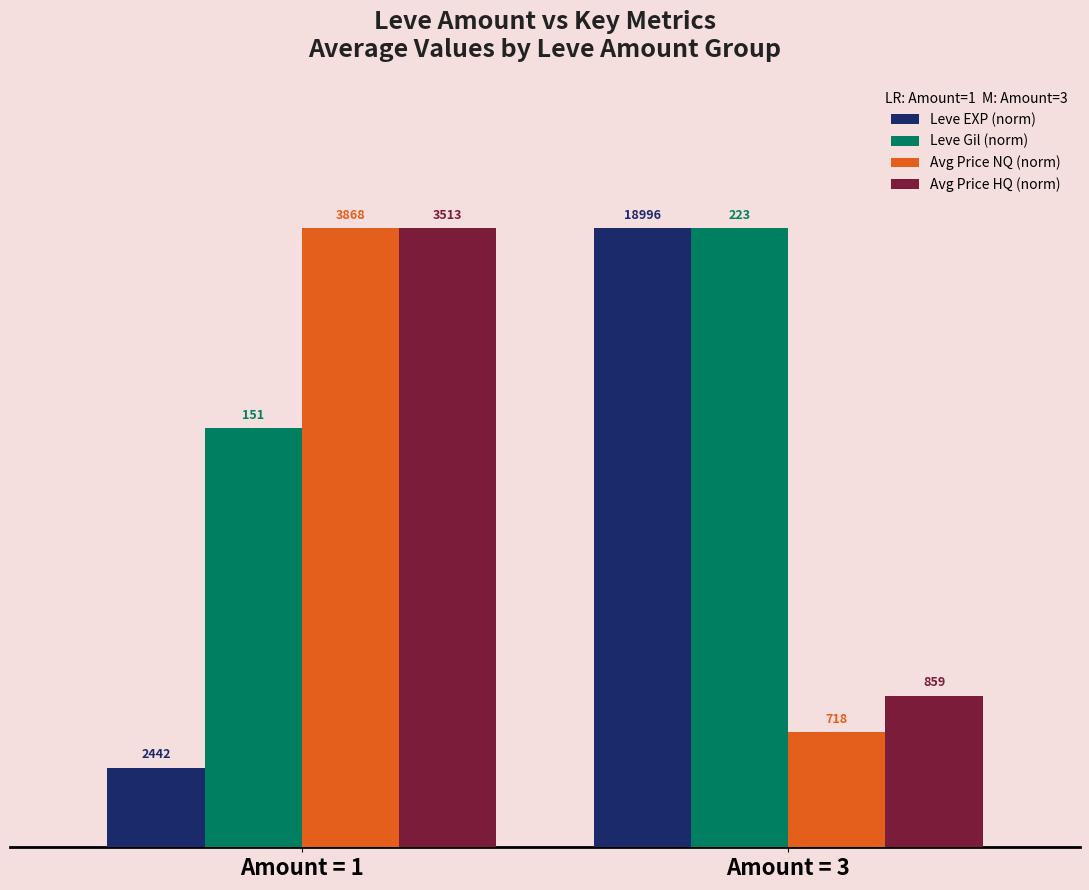

Are the bars horizontal?

No